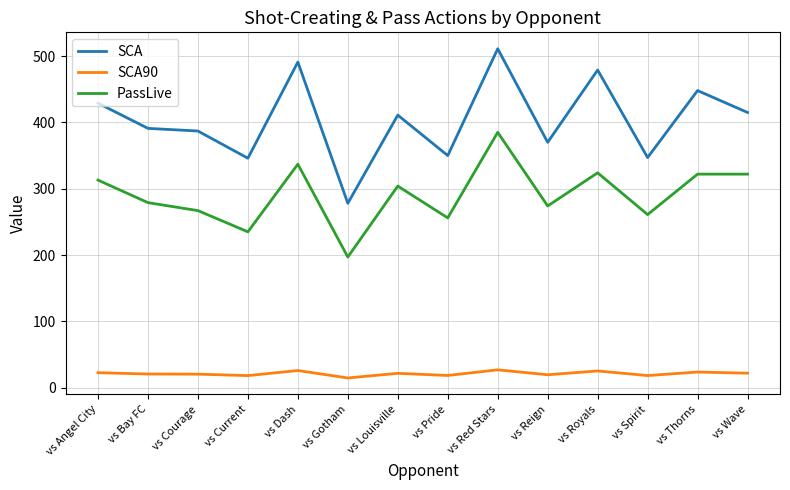

Count the number of data series in this chart.

3